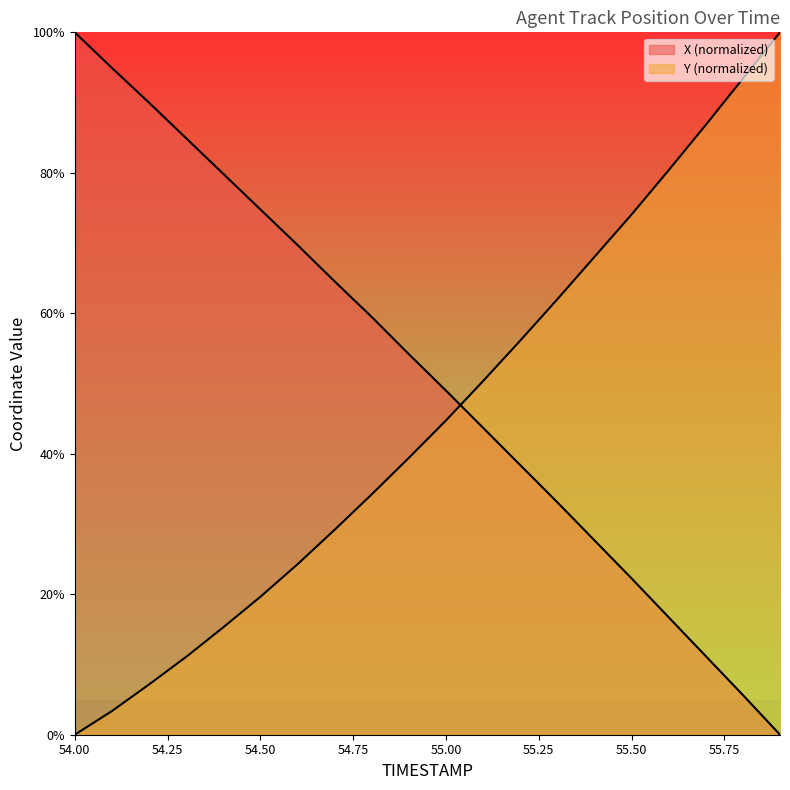

What is the sum of the X values at 55.2 and 55.9?

38.4